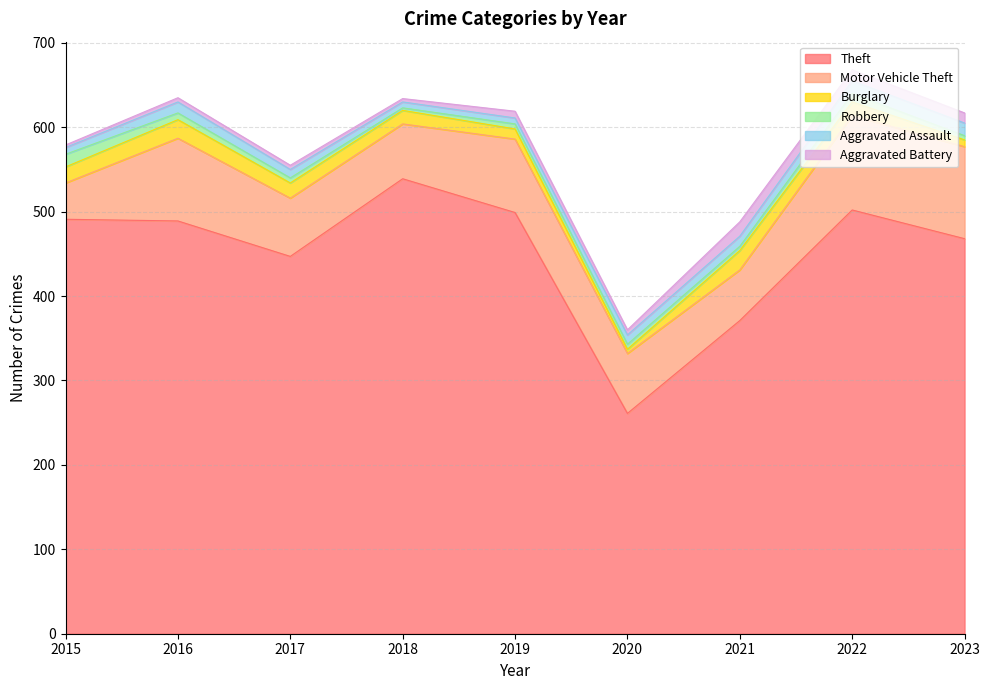

How many distinct data groups are displayed?

6